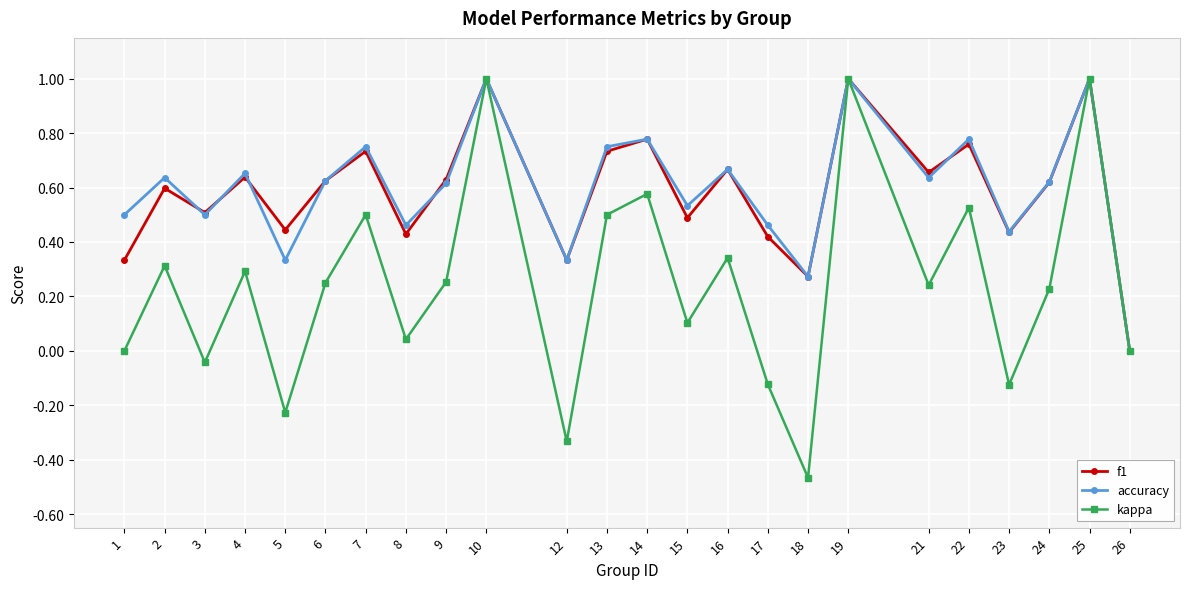

In kappa, how many points are higher than both neighbors (excluding endpoints)?

9